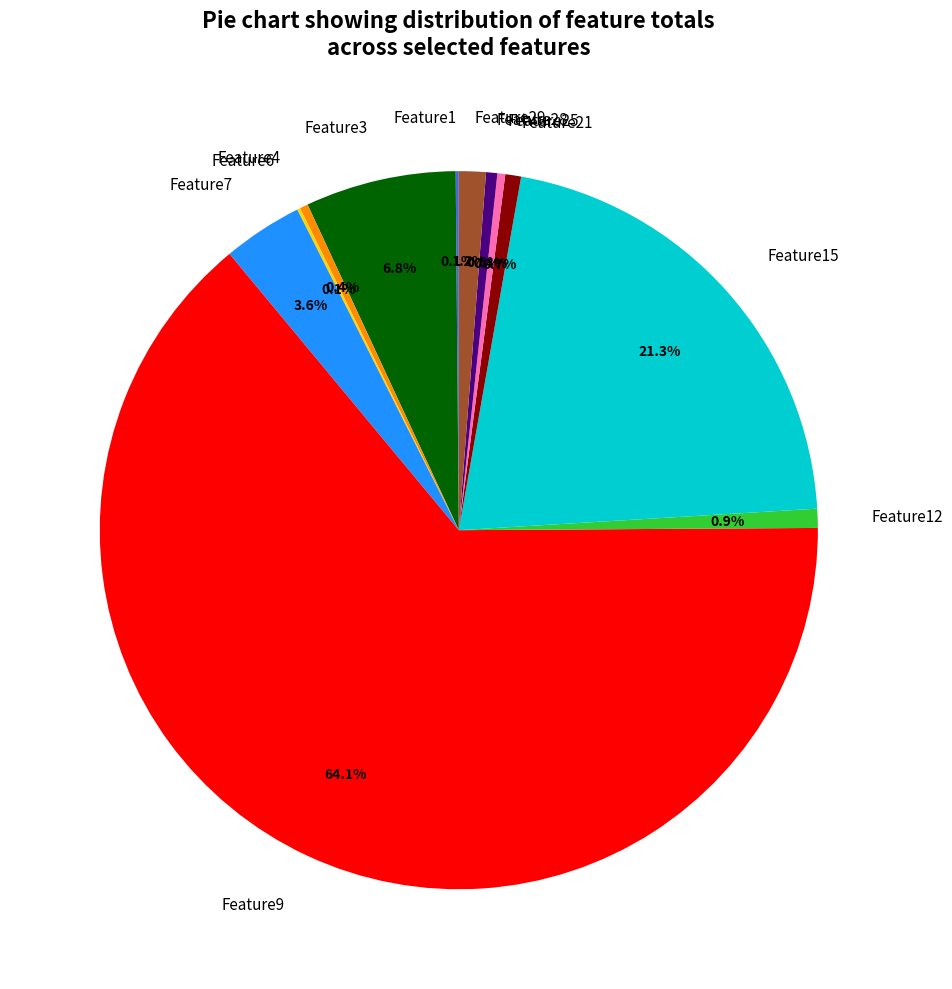

Combined, do Feature4 and Feature7 account for over 50%?

No